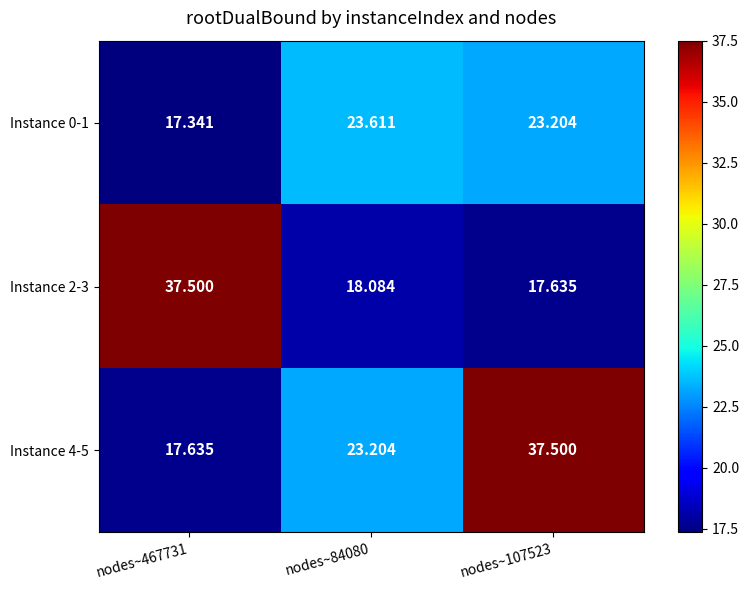

Reading left to right, transcribe all the data shown in this chart.

Instance 0-1: nodes~467731=17.3	nodes~84080=23.6	nodes~107523=23.2
Instance 2-3: nodes~467731=37.5	nodes~84080=18.1	nodes~107523=17.6
Instance 4-5: nodes~467731=17.6	nodes~84080=23.2	nodes~107523=37.5